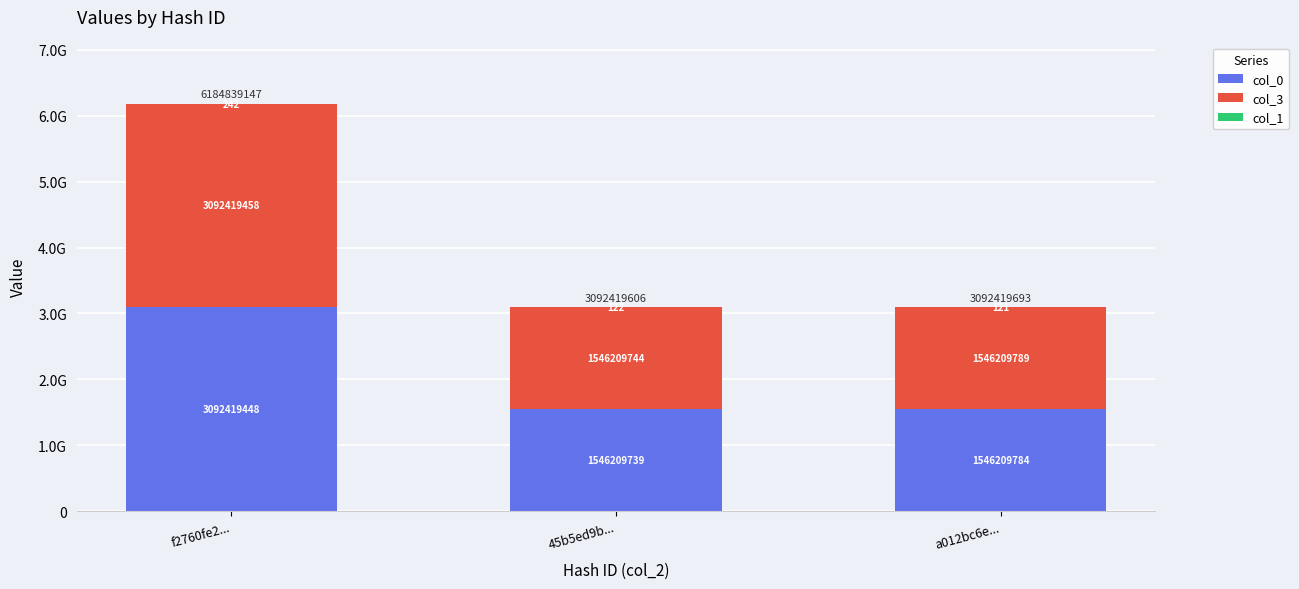

What is the difference between the maximum and second lowest values in the col_1 series?

120.0